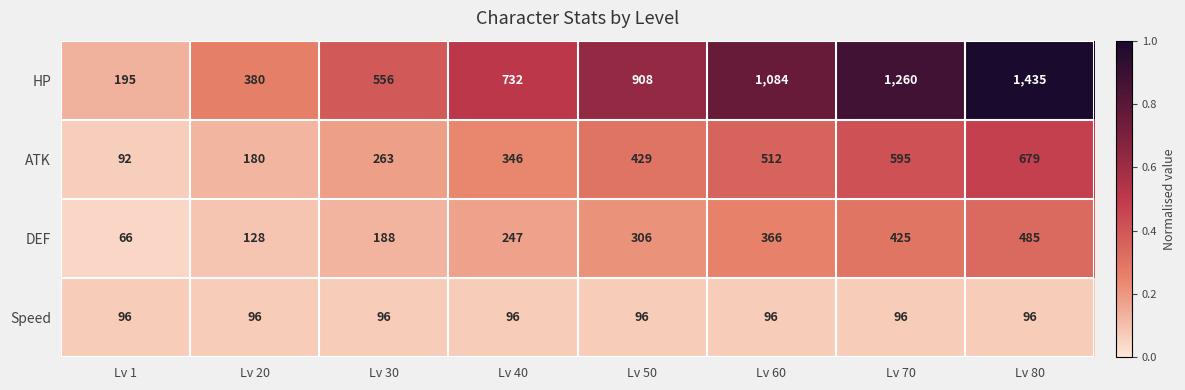

The value of DEF at Lv 1 is 66. True or false?

True